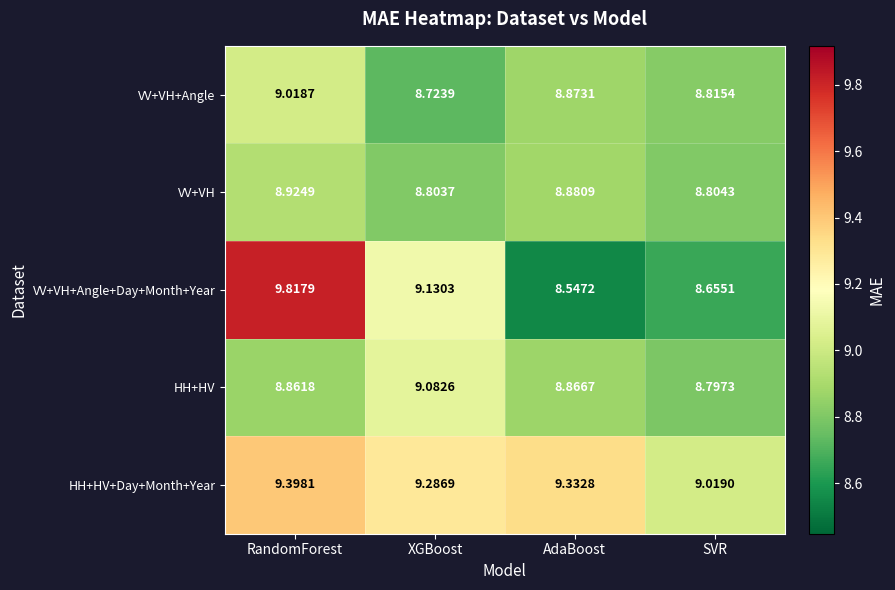

Which series has the widest spread of values?

VV+VH+Angle+Day+Month+Year